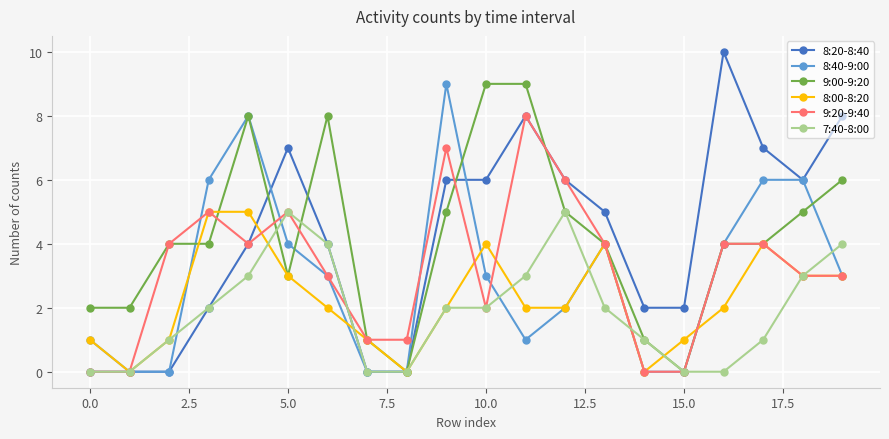

True or false: 7:40-8:00 has more than 1 interior local peaks.

True